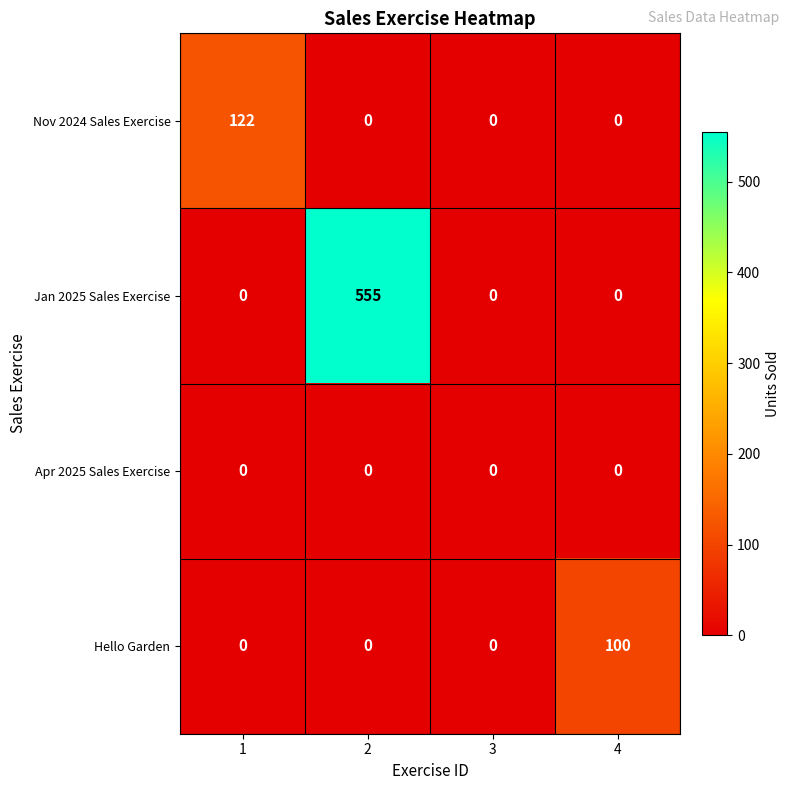

Which series has the largest range (max minus min)?

Jan 2025 Sales Exercise